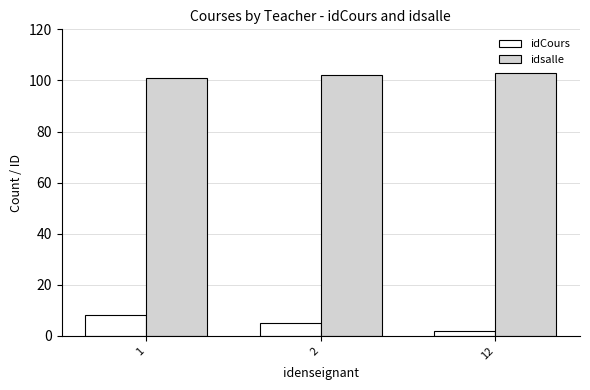

True or false: idCours has a value of 5 at 2.

True